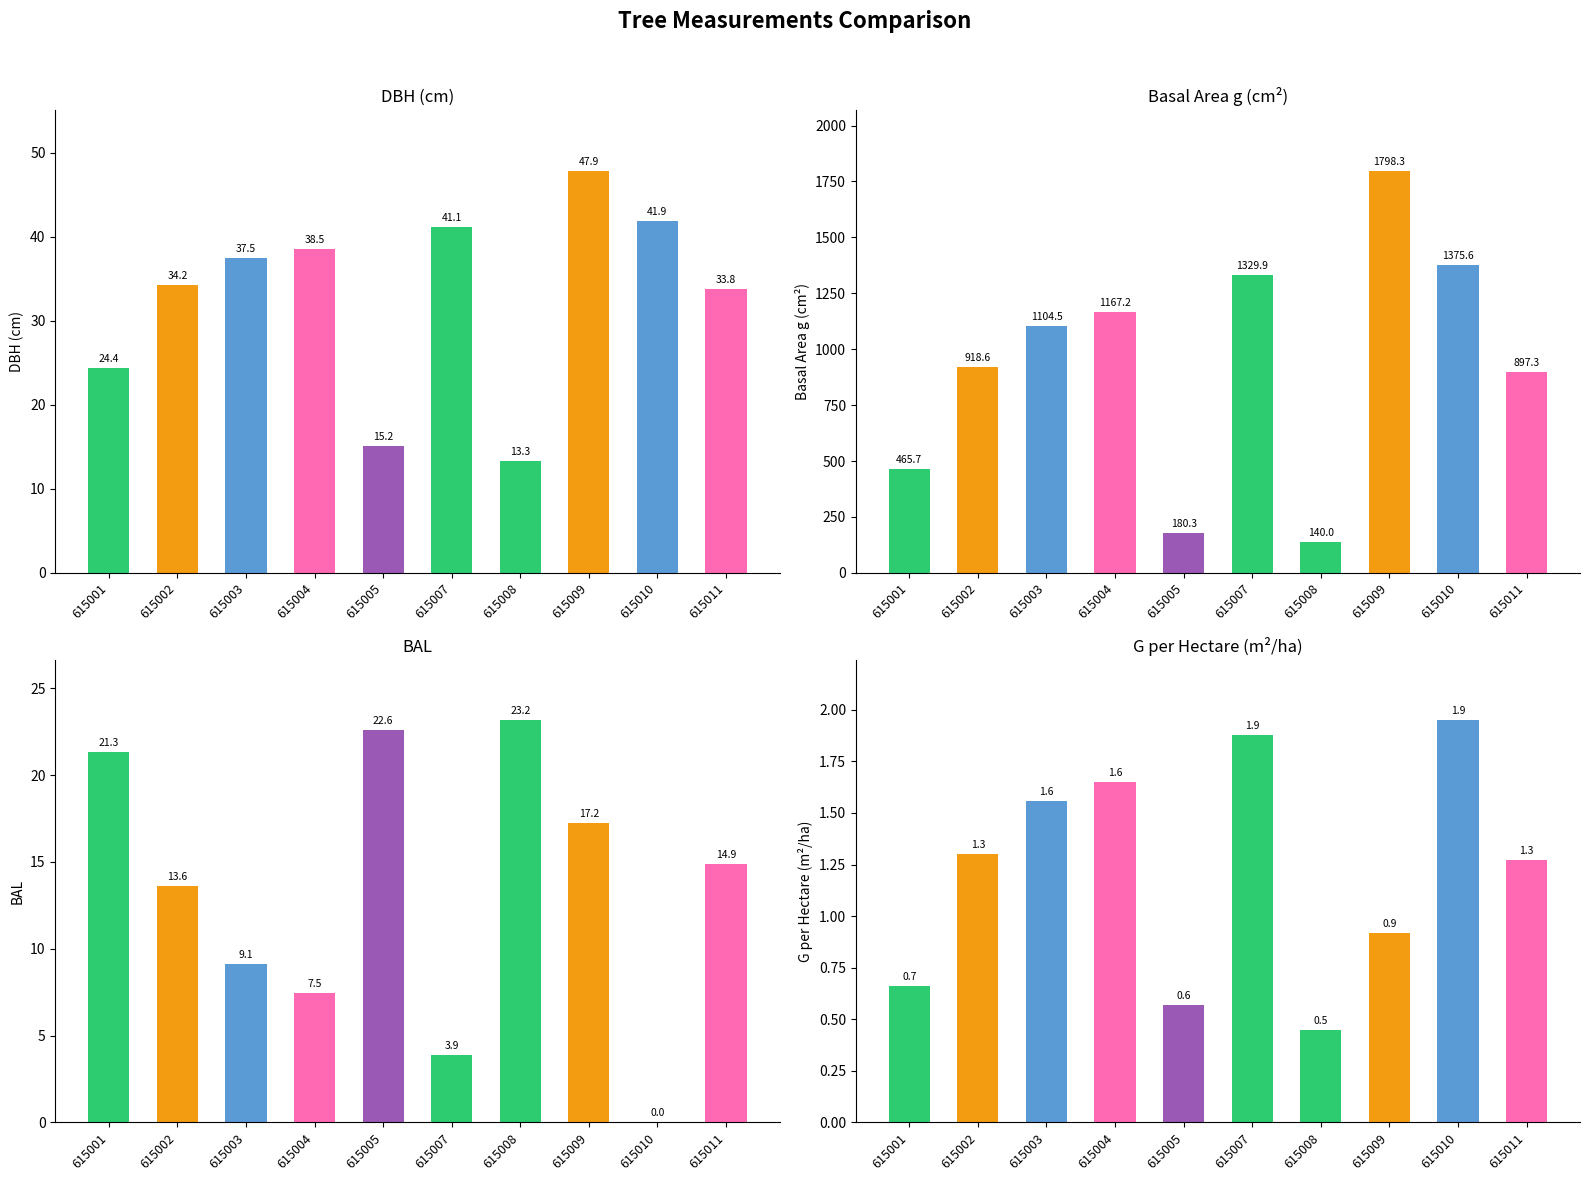

Is the value of bal at 615011 greater than the value of g at 615009?

No